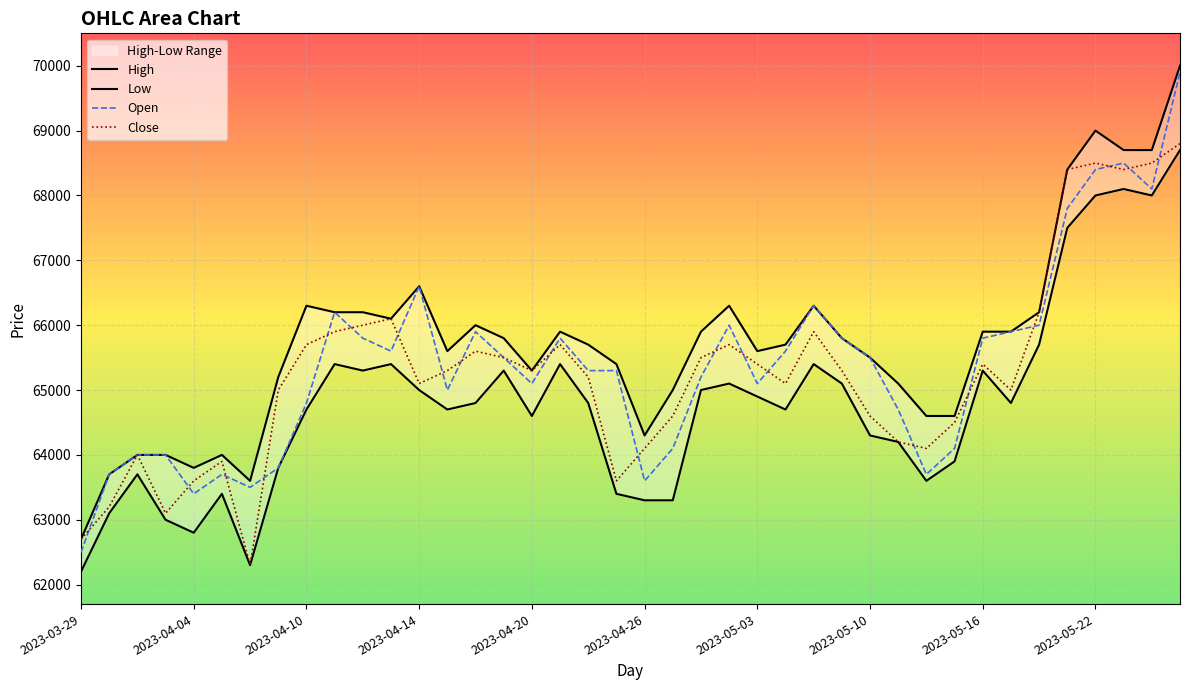

Which series has the largest total across all categories?

High